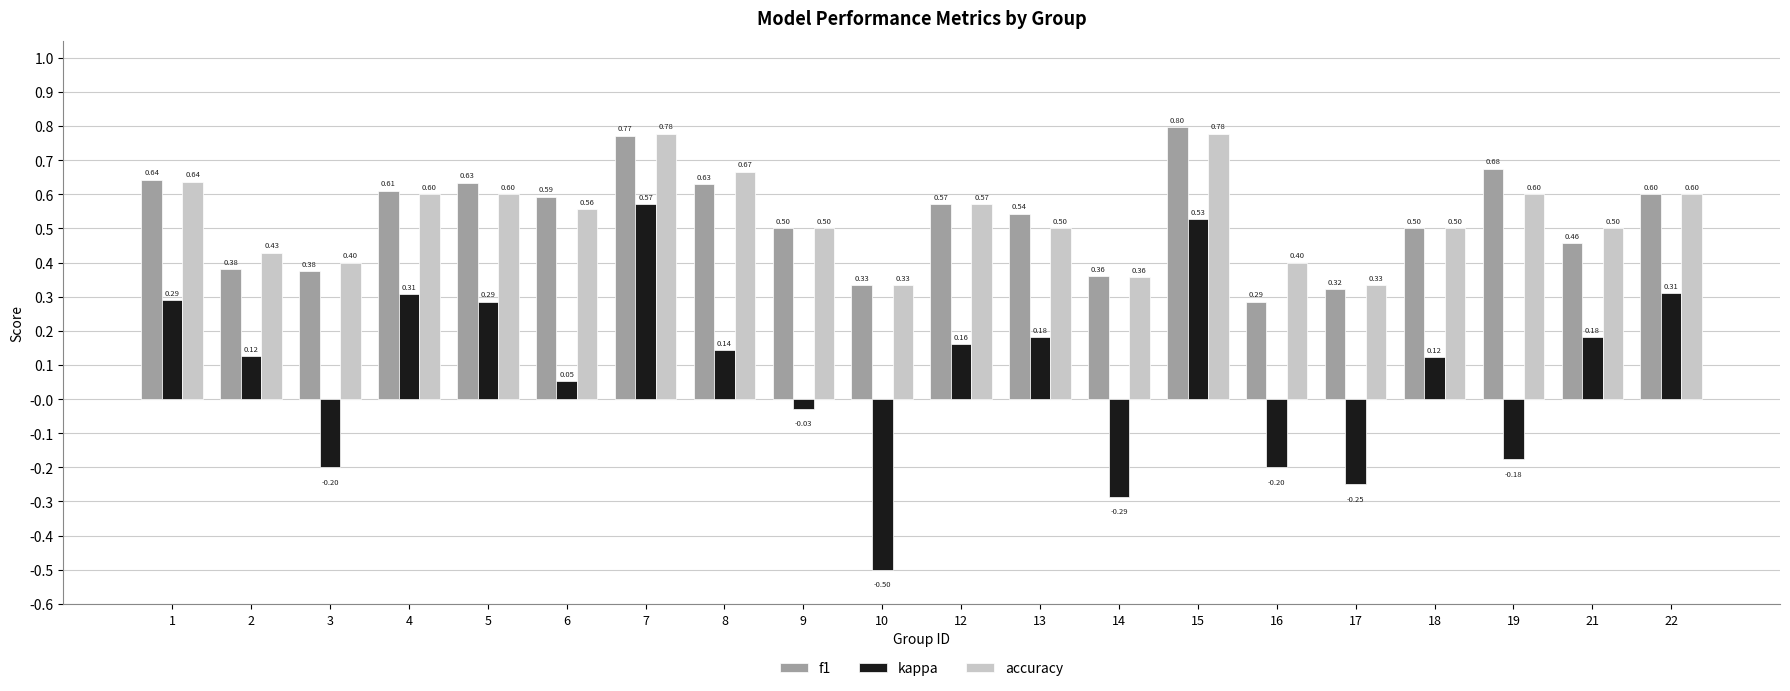

What is the average value of the f1 series?

0.5